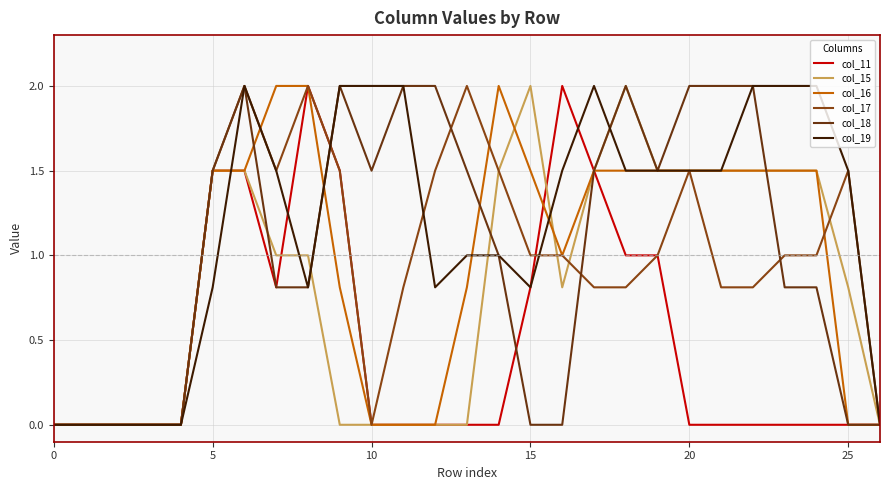

Reading left to right, what are all the values shown in this chart?

col_11: 0.0	0.0	0.0	0.0	0.0	1.5	1.5	0.8	2.0	1.5	0.0	0.0	0.0	0.0	0.0	0.8	2.0	1.5	1.0	1.0	0.0	0.0	0.0	0.0	0.0	0.0	0.0
col_15: 0.0	0.0	0.0	0.0	0.0	1.5	1.5	1.0	1.0	0.0	0.0	0.0	0.0	0.0	1.5	2.0	0.8	1.5	2.0	1.5	1.5	1.5	1.5	1.5	1.5	0.8	0.0
col_16: 0.0	0.0	0.0	0.0	0.0	1.5	1.5	2.0	2.0	0.8	0.0	0.0	0.0	0.8	2.0	1.5	1.0	1.5	1.5	1.5	1.5	1.5	1.5	1.5	1.5	0.0	0.0
col_17: 0.0	0.0	0.0	0.0	0.0	1.5	2.0	1.5	2.0	1.5	0.0	0.8	1.5	2.0	1.5	1.0	1.0	0.8	0.8	1.0	1.5	0.8	0.8	1.0	1.0	1.5	0.0
col_18: 0.0	0.0	0.0	0.0	0.0	1.5	2.0	0.8	0.8	2.0	1.5	2.0	2.0	1.5	1.0	0.0	0.0	1.5	2.0	1.5	2.0	2.0	2.0	0.8	0.8	0.0	0.0
col_19: 0.0	0.0	0.0	0.0	0.0	0.8	2.0	1.5	0.8	2.0	2.0	2.0	0.8	1.0	1.0	0.8	1.5	2.0	1.5	1.5	1.5	1.5	2.0	2.0	2.0	1.5	0.0